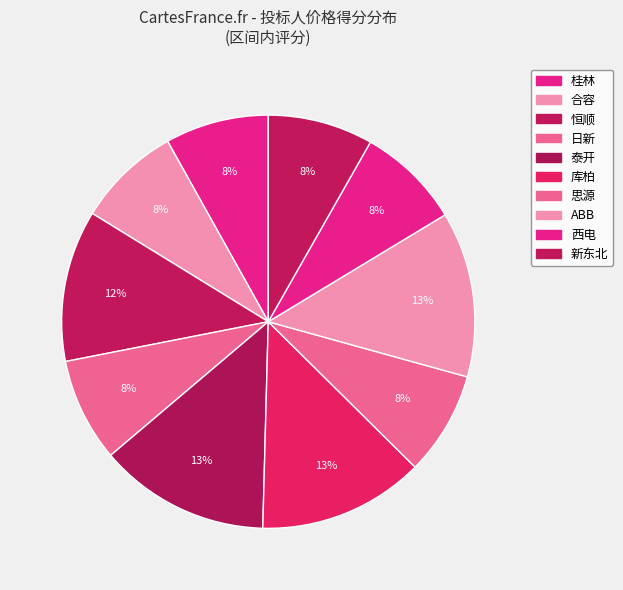

How many segments does this pie chart have?

10